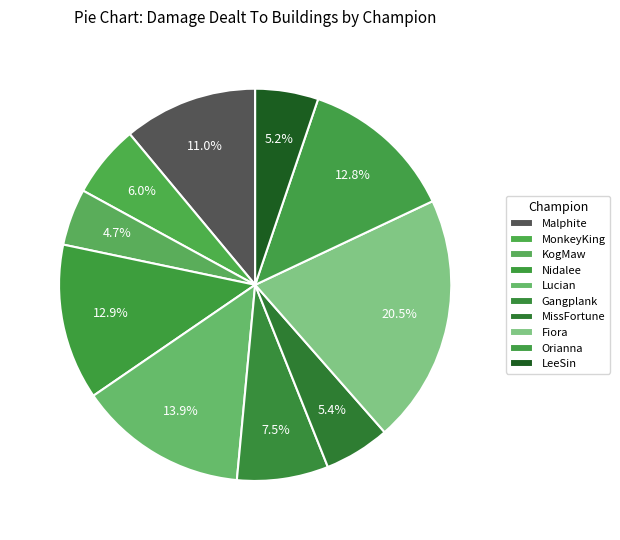

How many slices are in this pie chart?

10